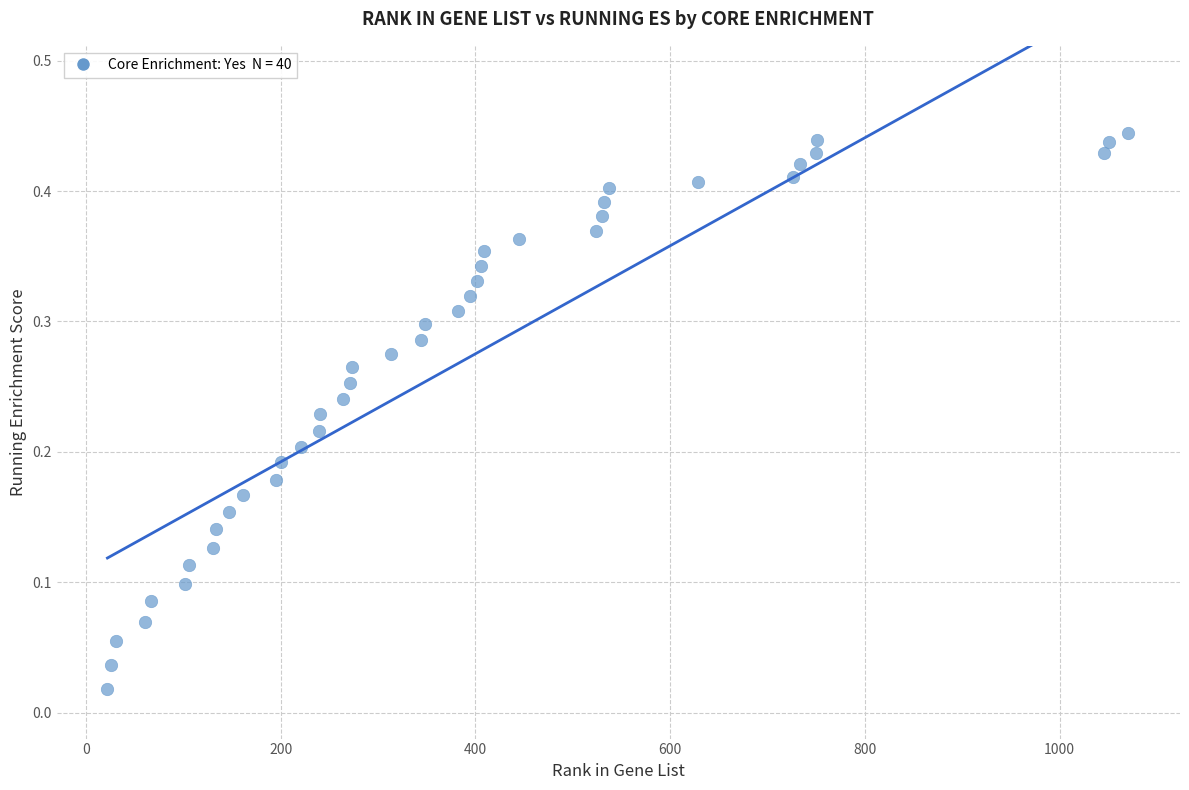

What is the range of X values (max minus min)?

1048.0